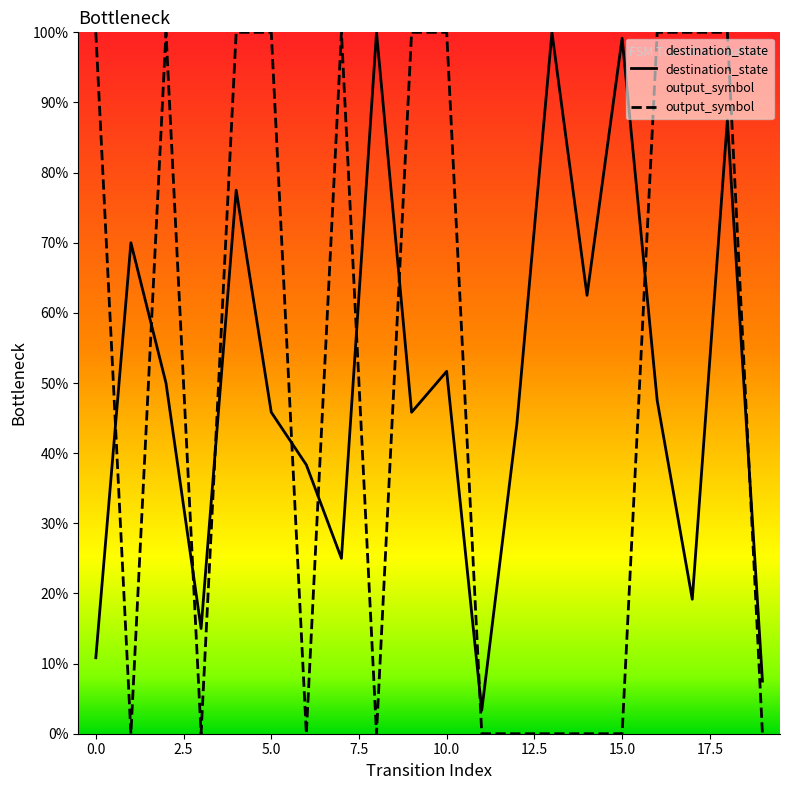

Between 12 and 17, which is larger?

12